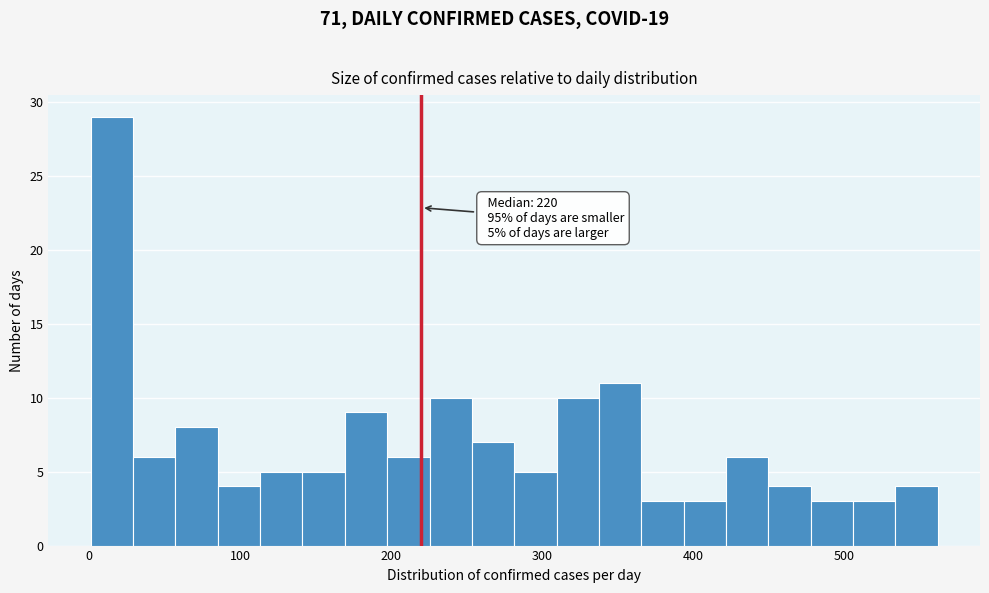

Read against the x-axis, roughly where is the centre of the tallest bar?

20